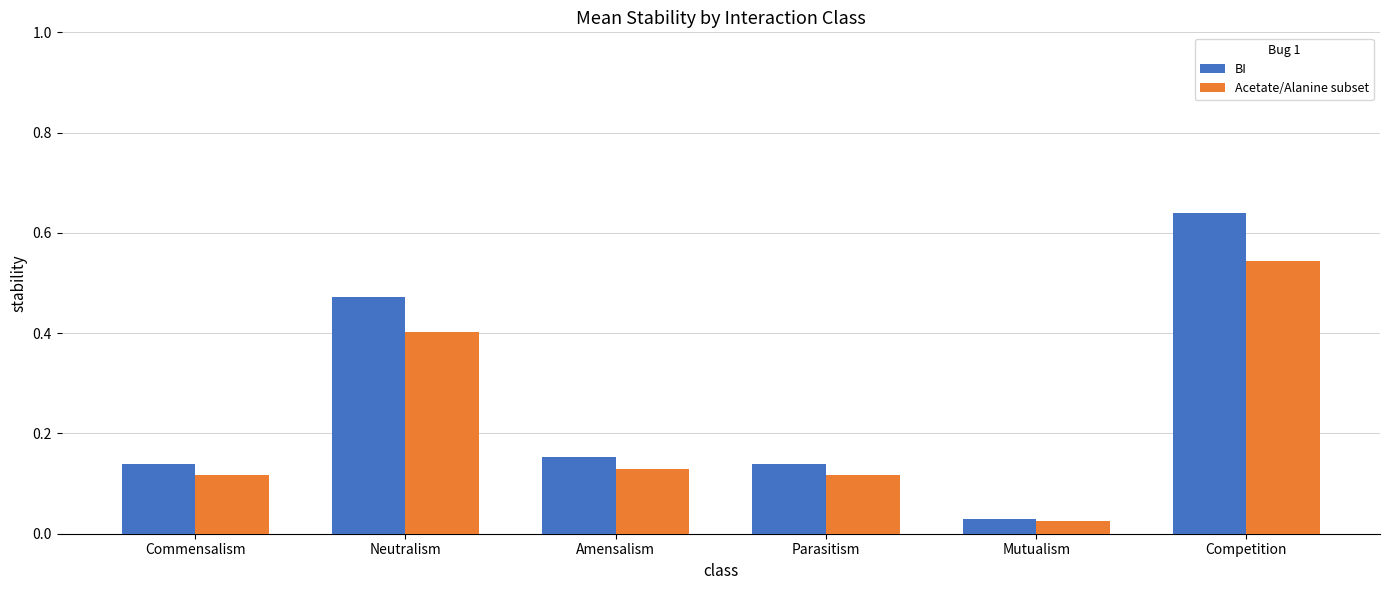

Where is Acetate/Alanine subset nearest to the value 0?

Mutualism